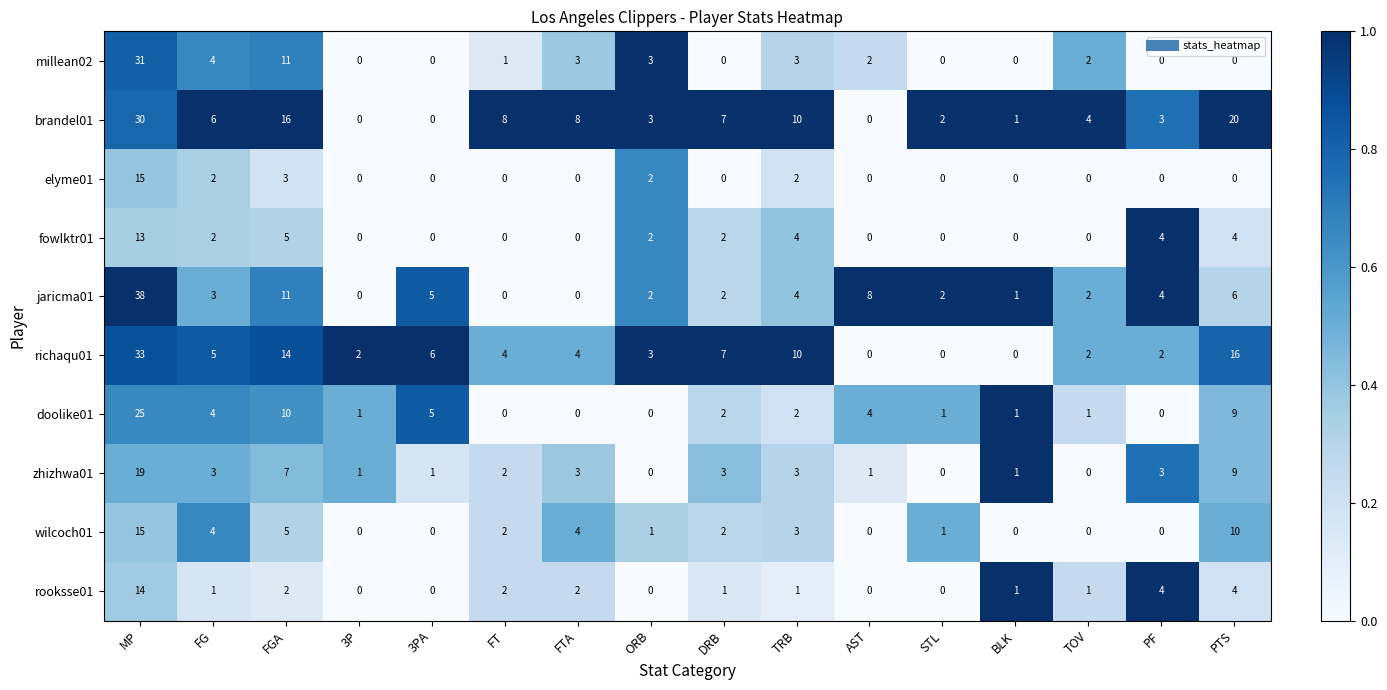

At how many categories does at least one series exceed 0?

16